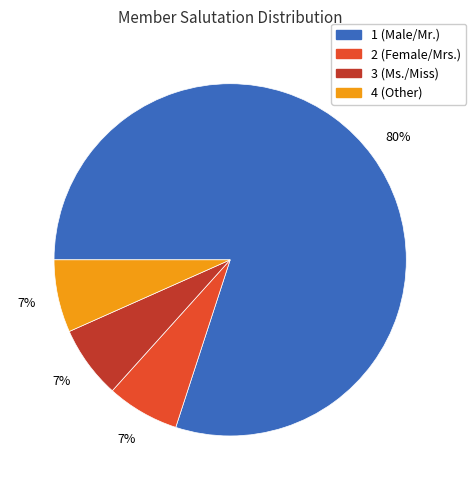

To the nearest percent, what is the average slice percentage?

25%